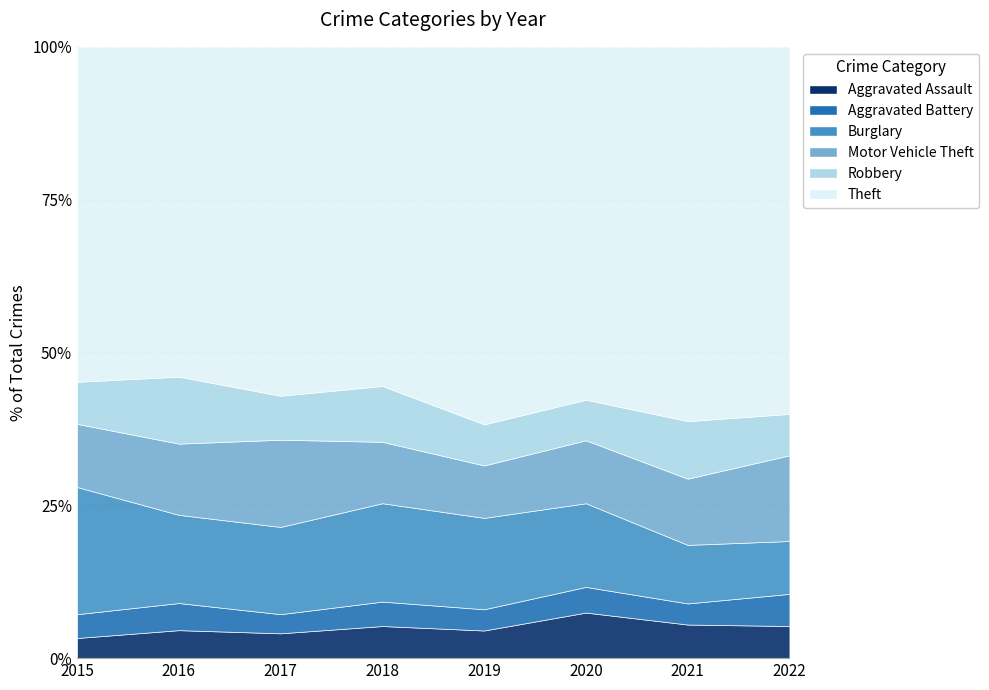

Where is the first local minimum for Motor Vehicle Theft?

2019